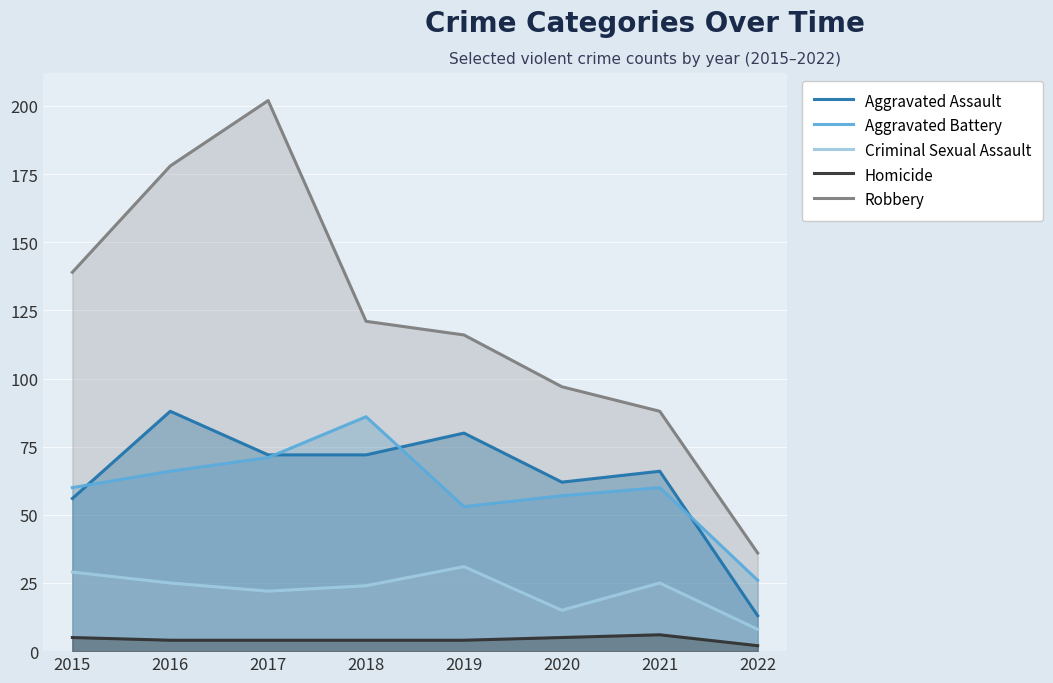

What is the sum of the Robbery values at 2015 and 2022?

175